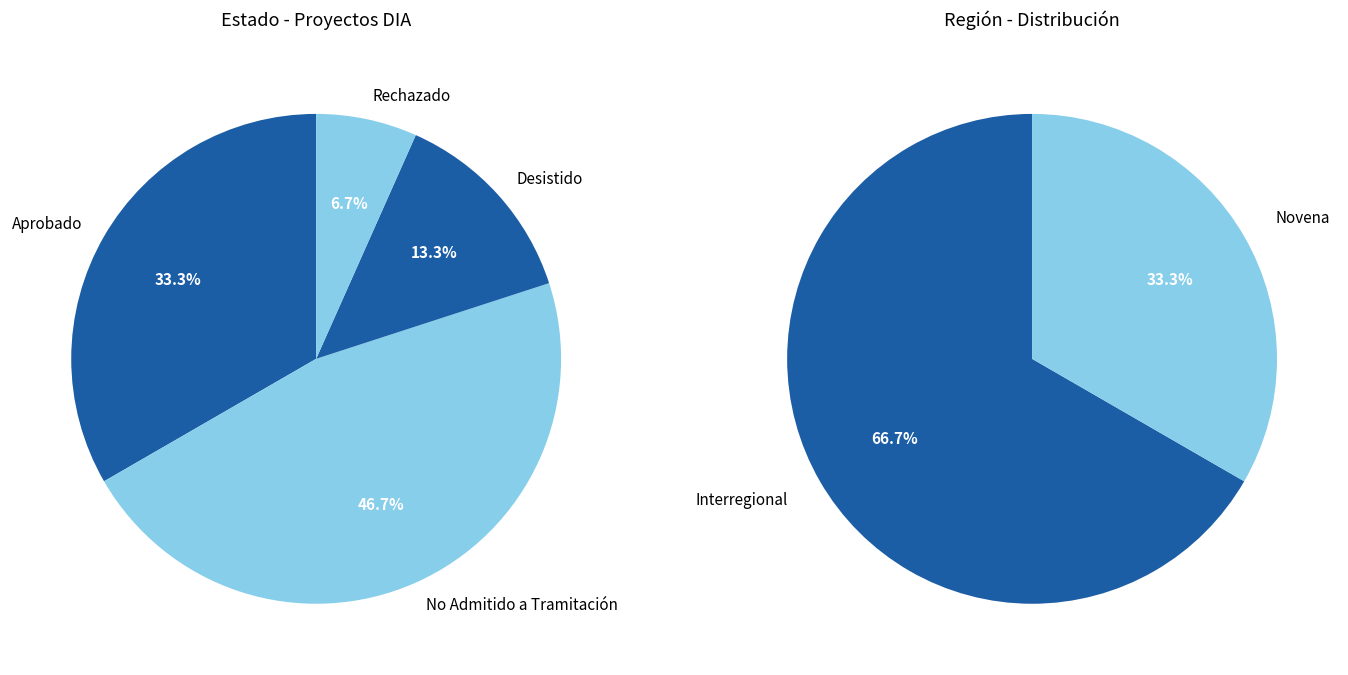

To the nearest percent, what is the difference between the largest and smallest slice percentages?

40%